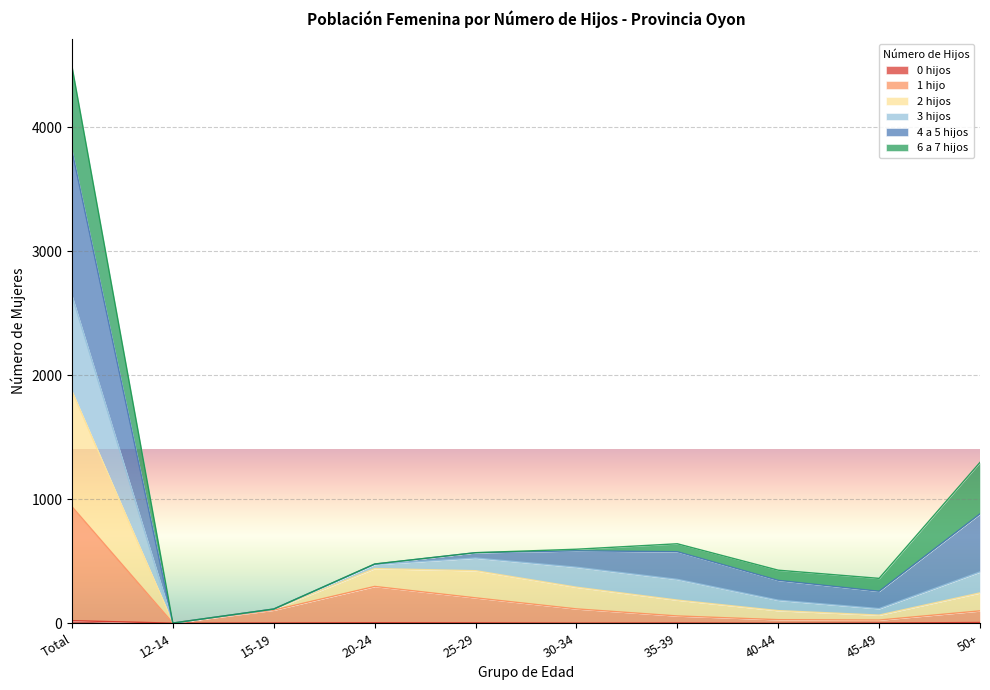

List the labels in order of 0 hijos value, largest first.

Total, 50+, 20-24, 25-29, 15-19, 35-39, 45-49, 12-14, 30-34, 40-44